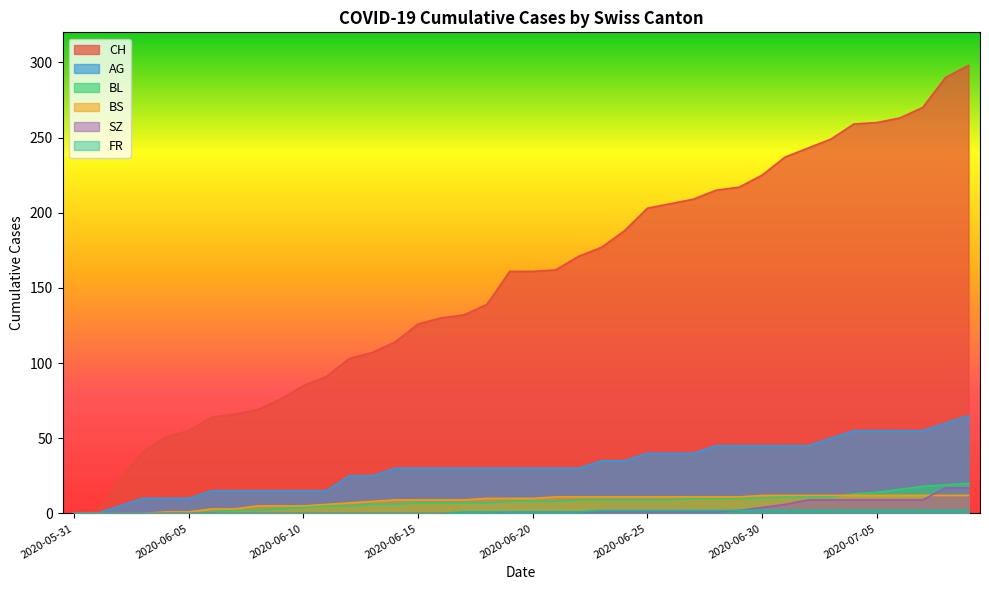

At which label does AG reach its peak?

2020-07-09